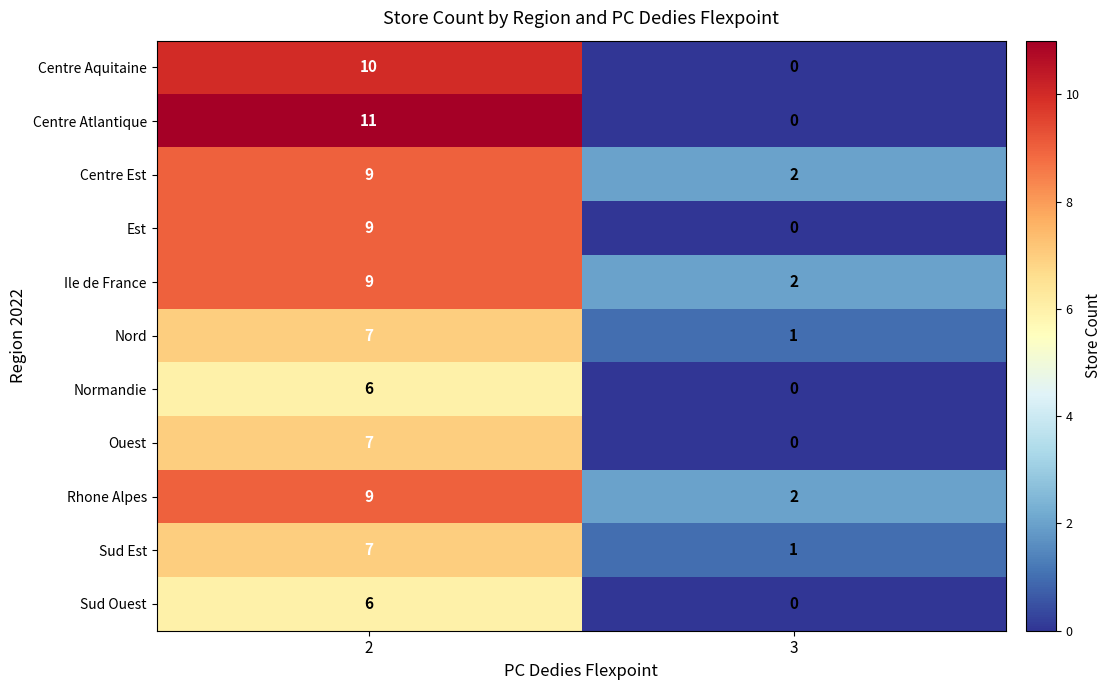

What is the total value across all series at 3?

8